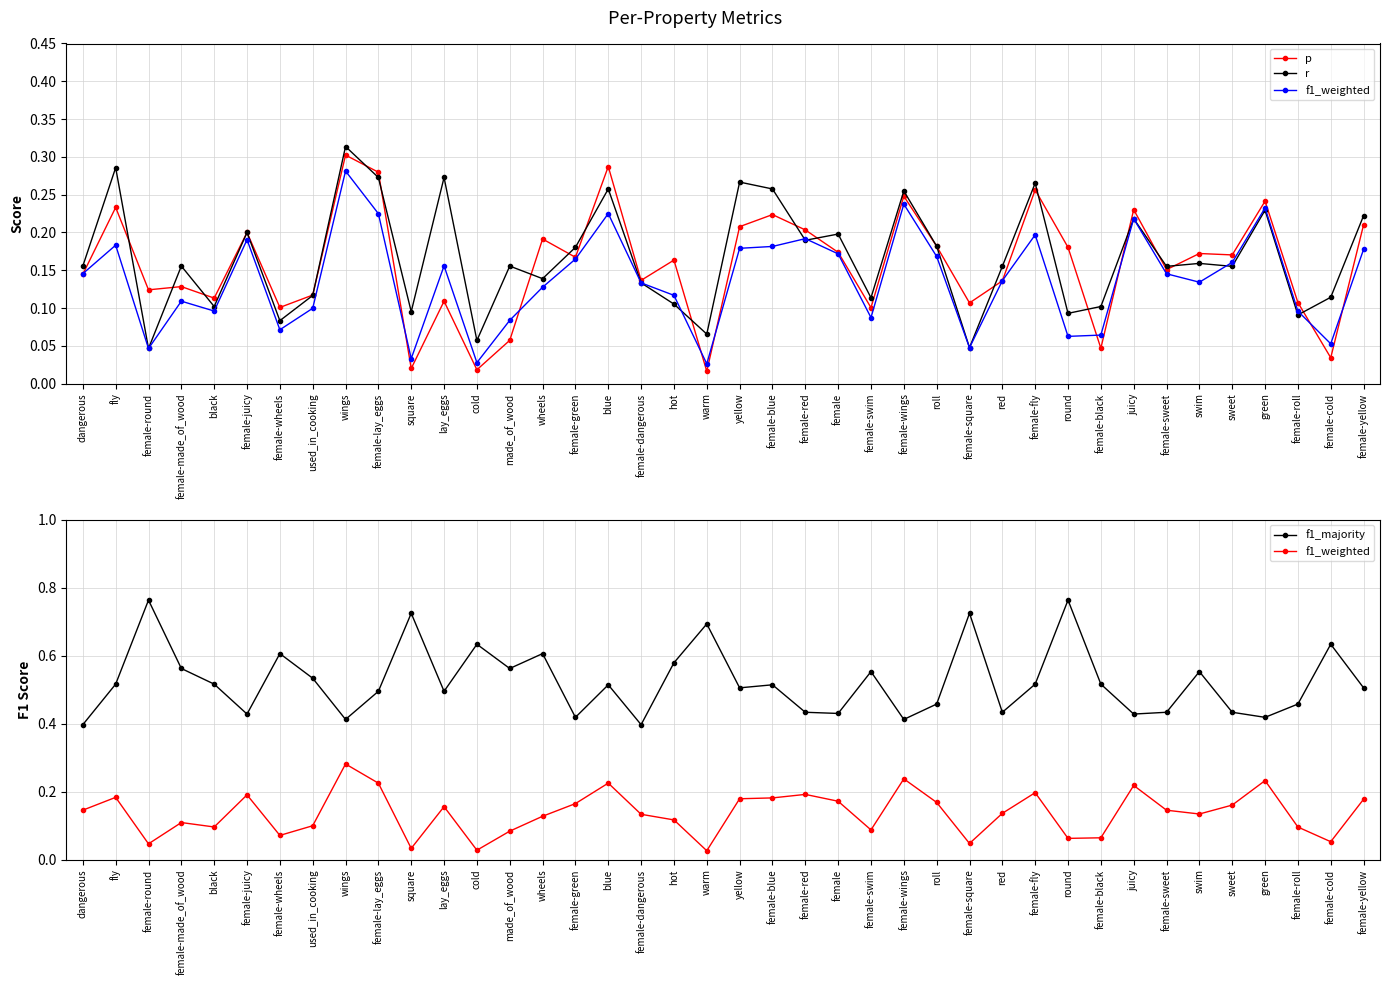

Does the chart have visible grid lines?

Yes